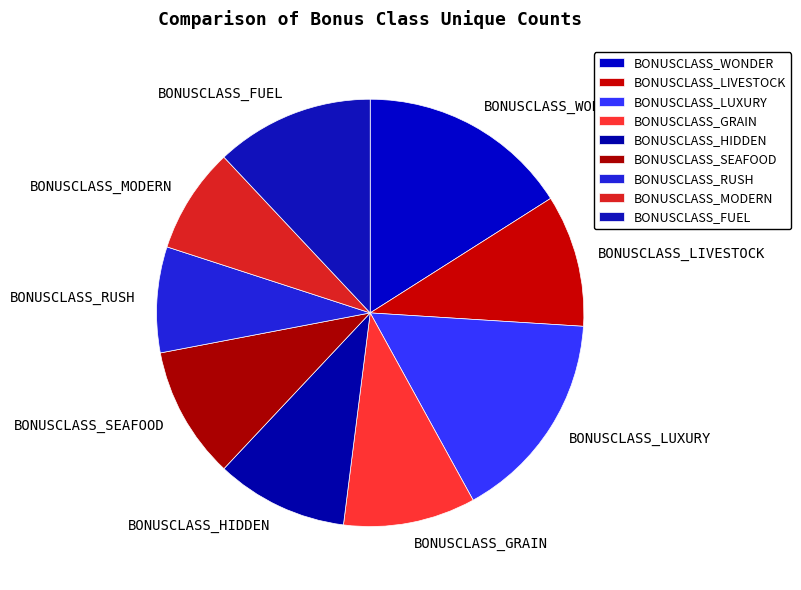

Do BONUSCLASS_WONDER and BONUSCLASS_FUEL together represent more than half of the pie?

No